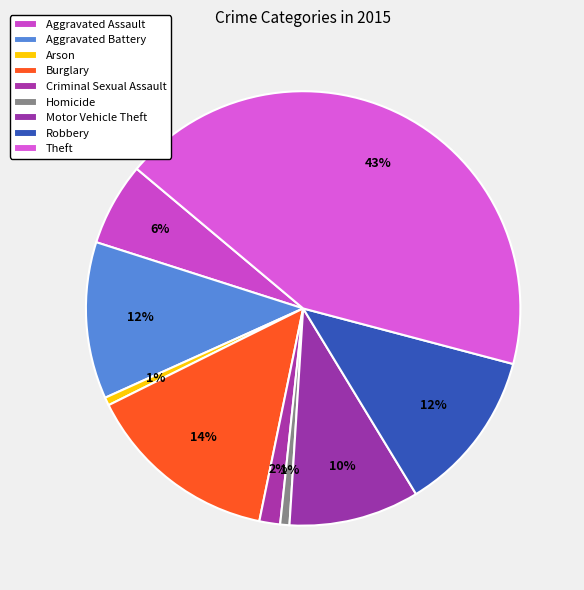

To the nearest percent, what is the combined percentage of Criminal Sexual Assault and Aggravated Battery?

13%